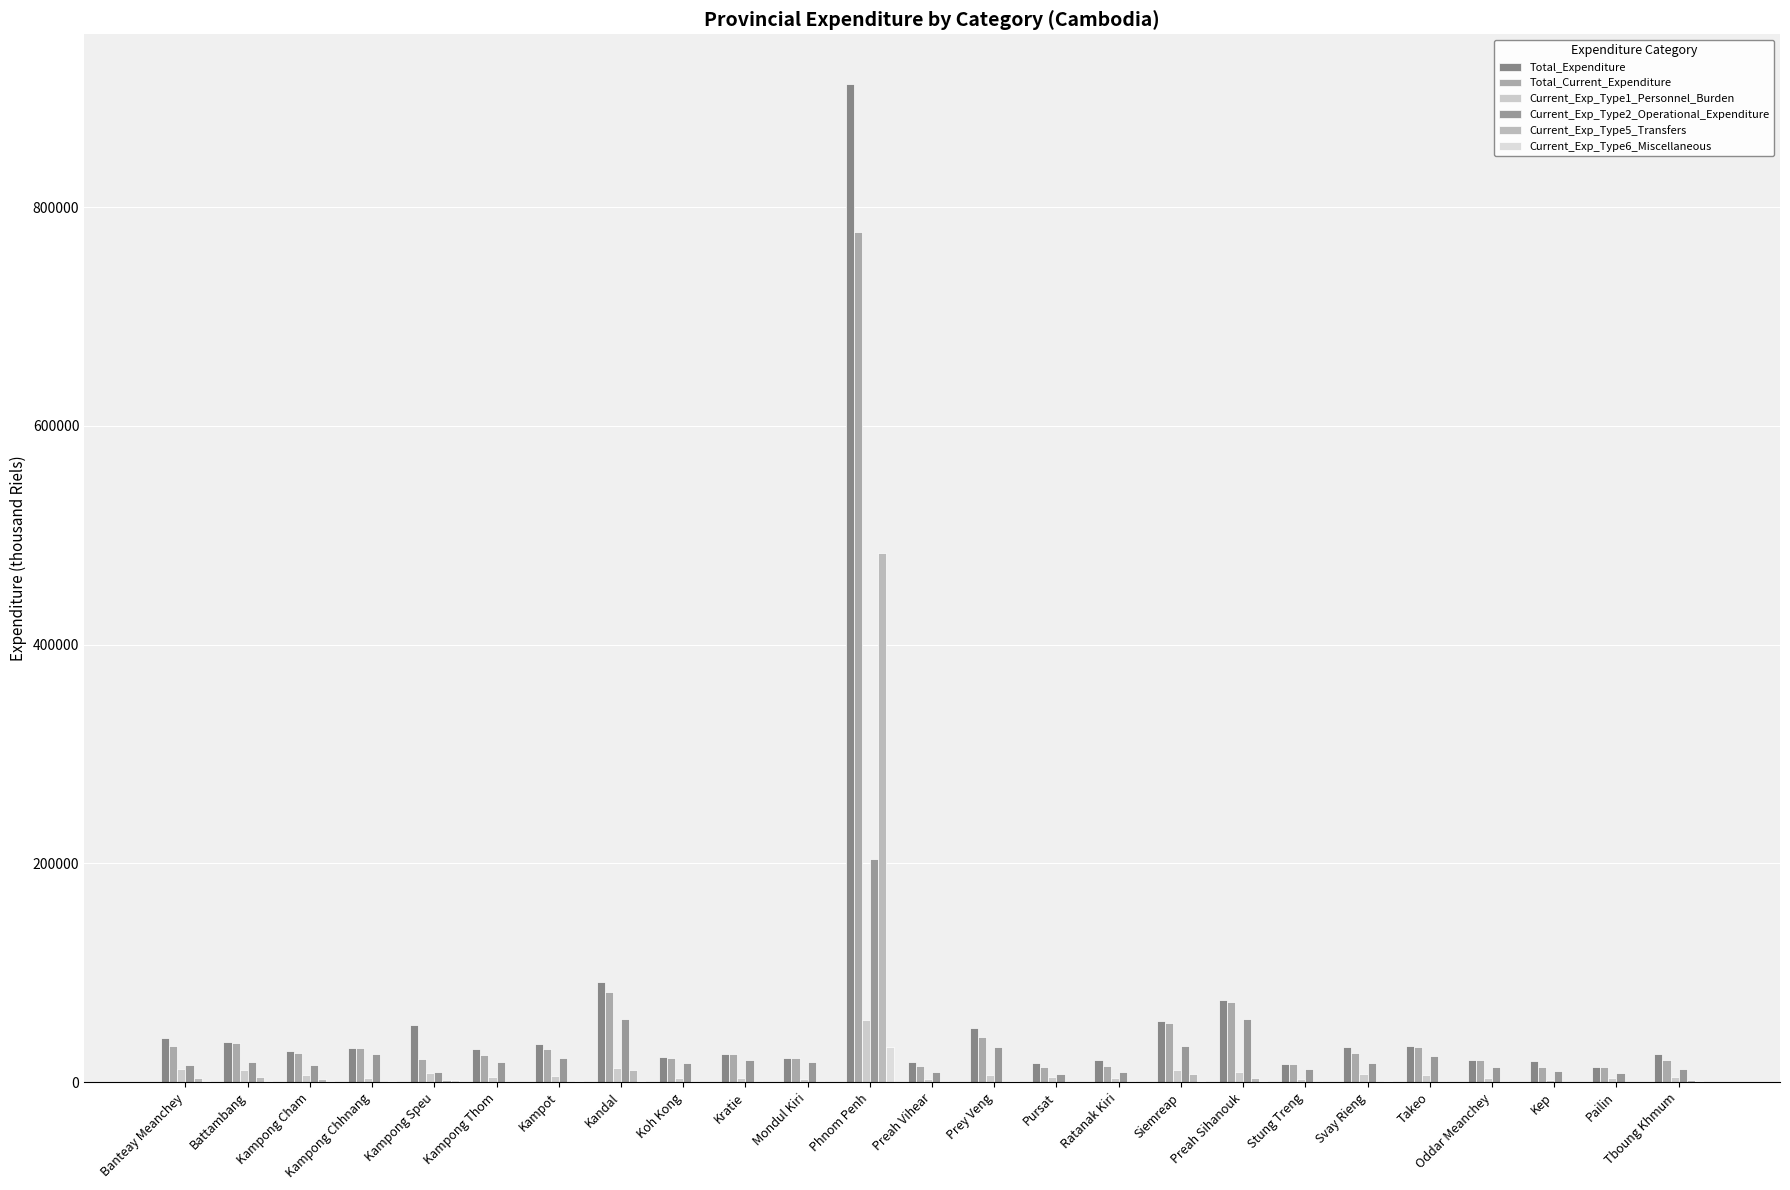

Is it true that Current_Exp_Type6_Miscellaneous equals 323.0 at Siemreap?

False